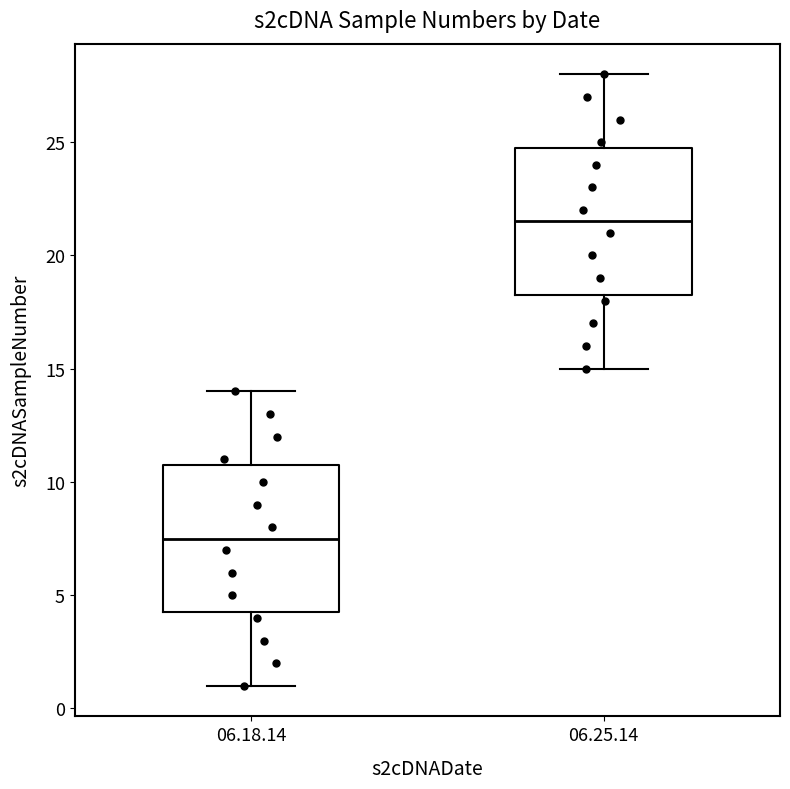

Which box has the lowest median line?

06.18.14